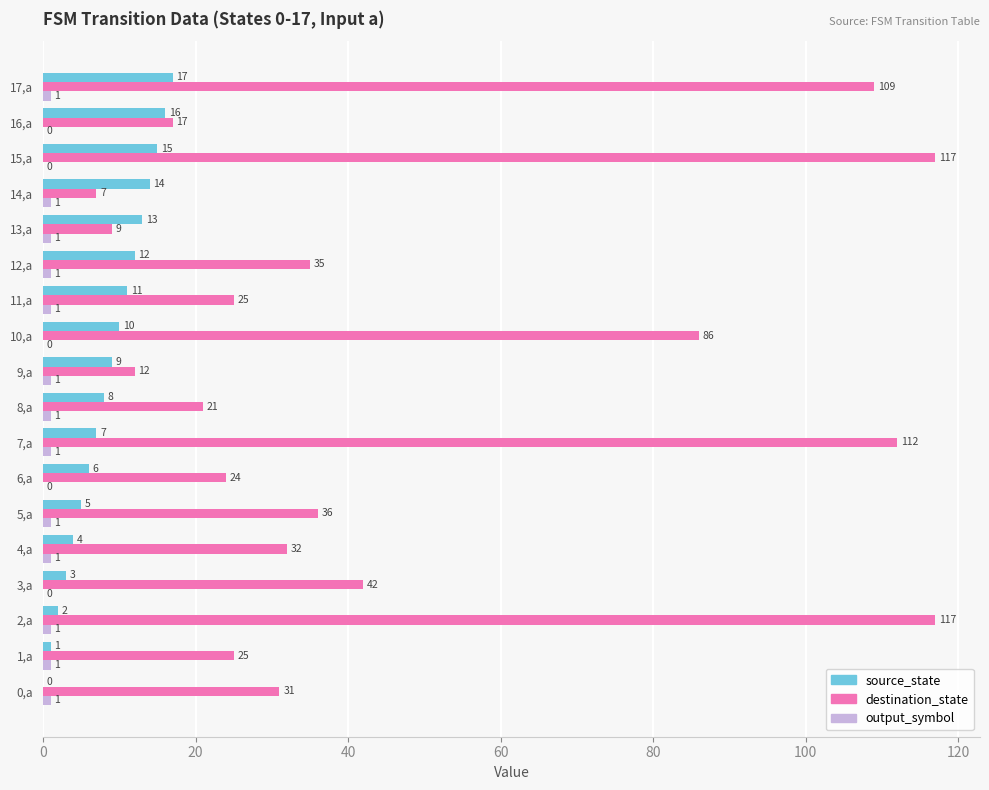

The value of destination_state at 8,a is 21. True or false?

True